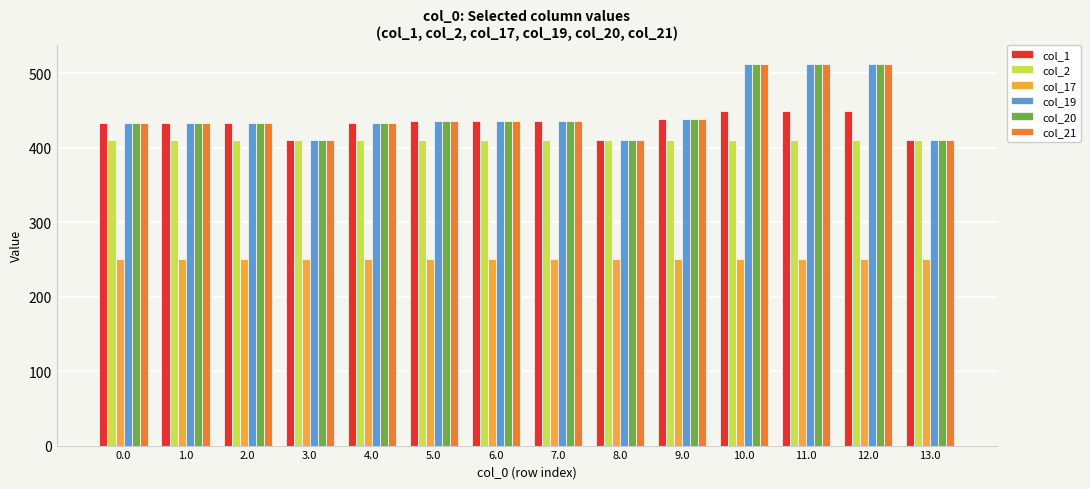

What is the sum of all col_17 values?

3504.2